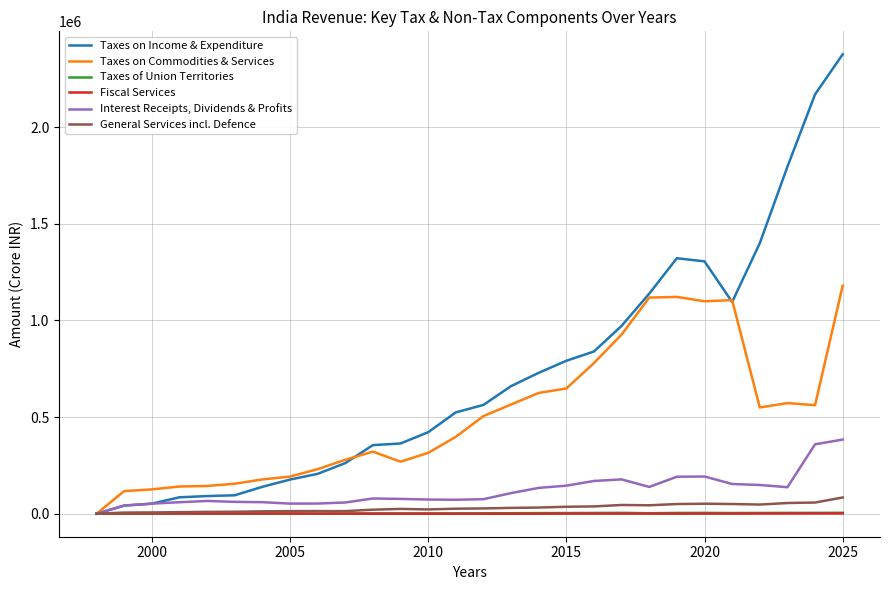

After their last crossing, which series has the higher values: Taxes of Union Territories or Fiscal Services?

Taxes of Union Territories